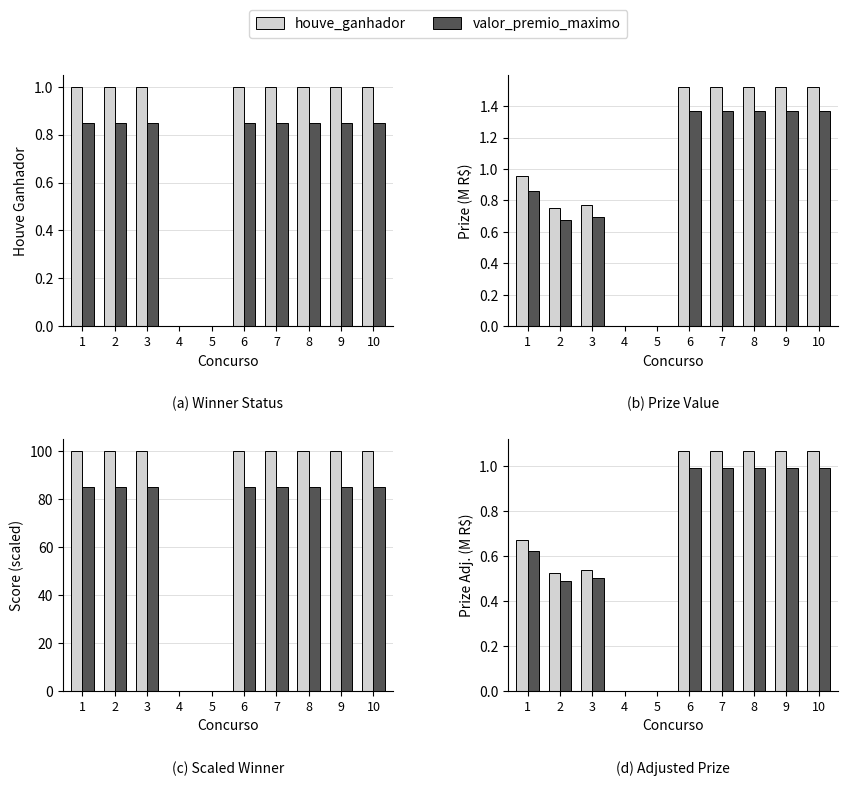

What is the value of the valor_premio_maximo bar at the 8th from the left?

1.0